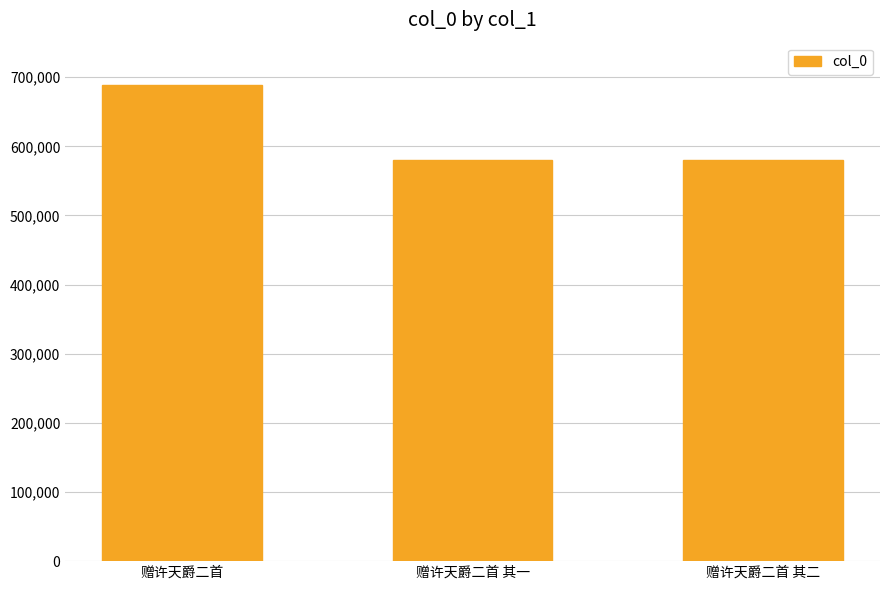

Are the bars grouped side by side (vs. stacked)?

No